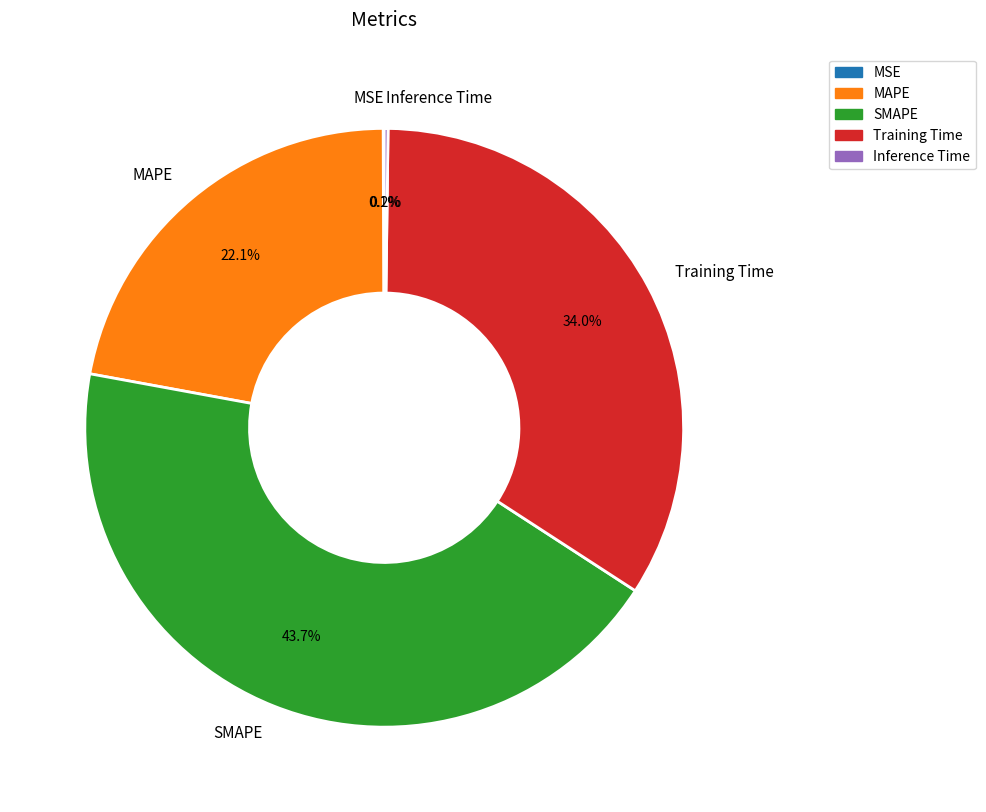

What is the largest slice in the pie chart?

SMAPE